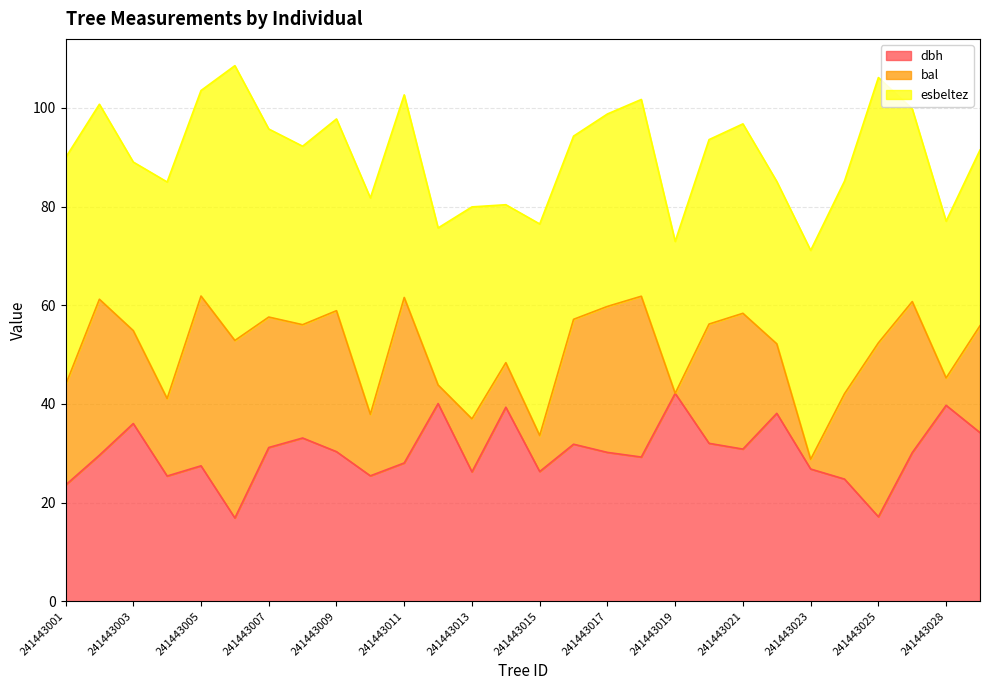

What is the approximate value of dbh at 241443007?

31.2